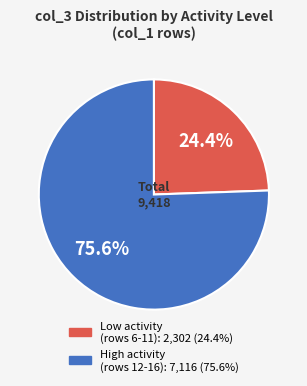

Does any single category account for the majority?

Yes